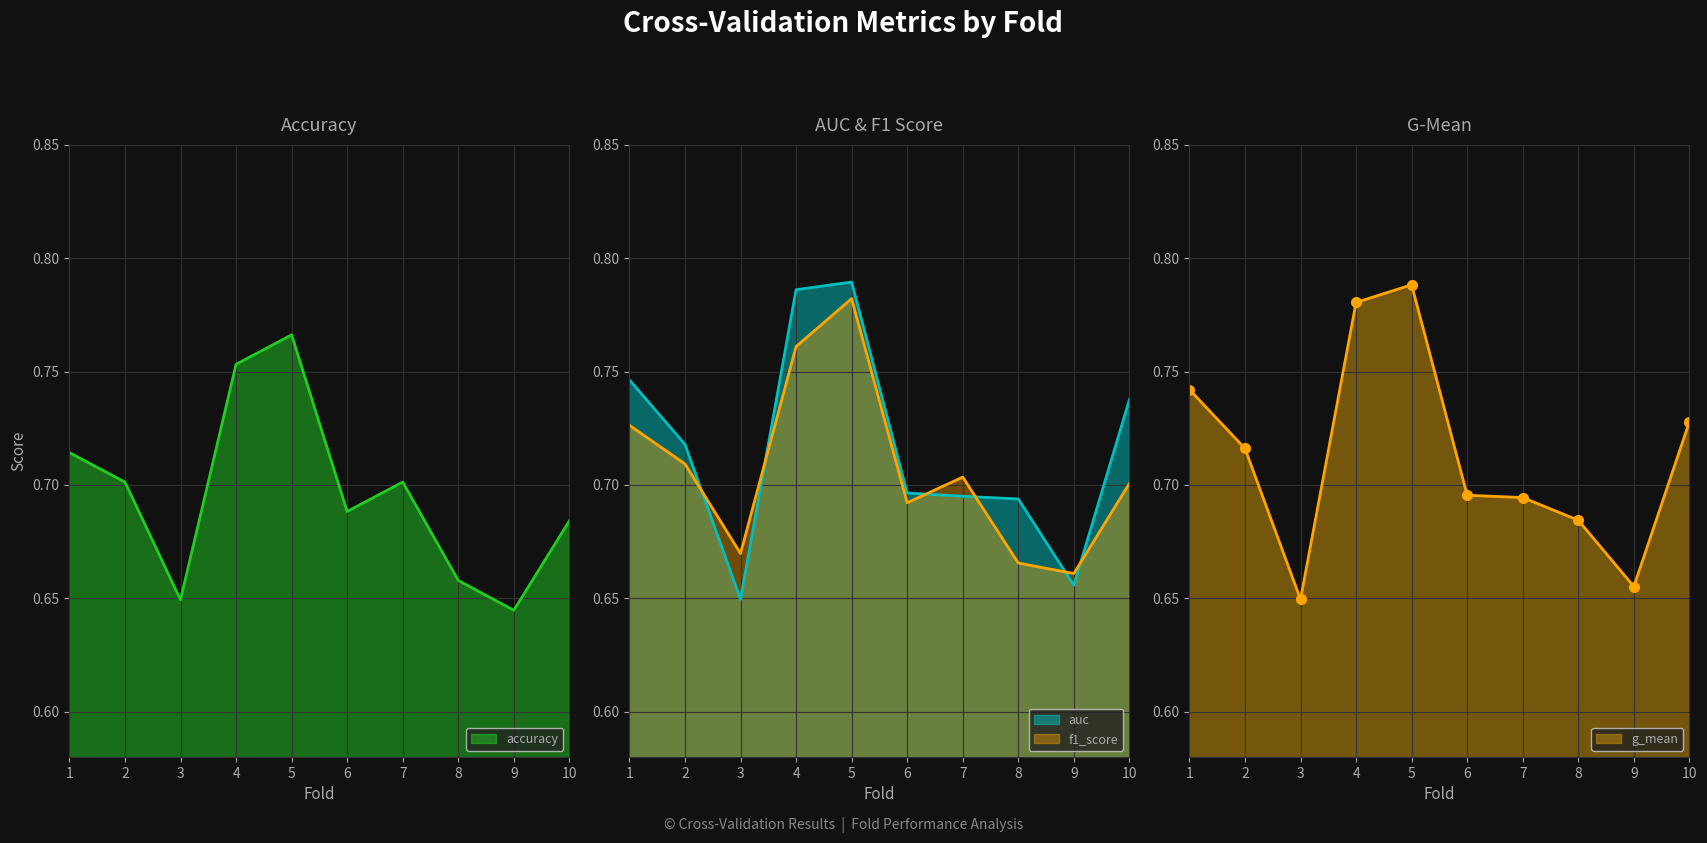

At which label is auc closest to 0?

3